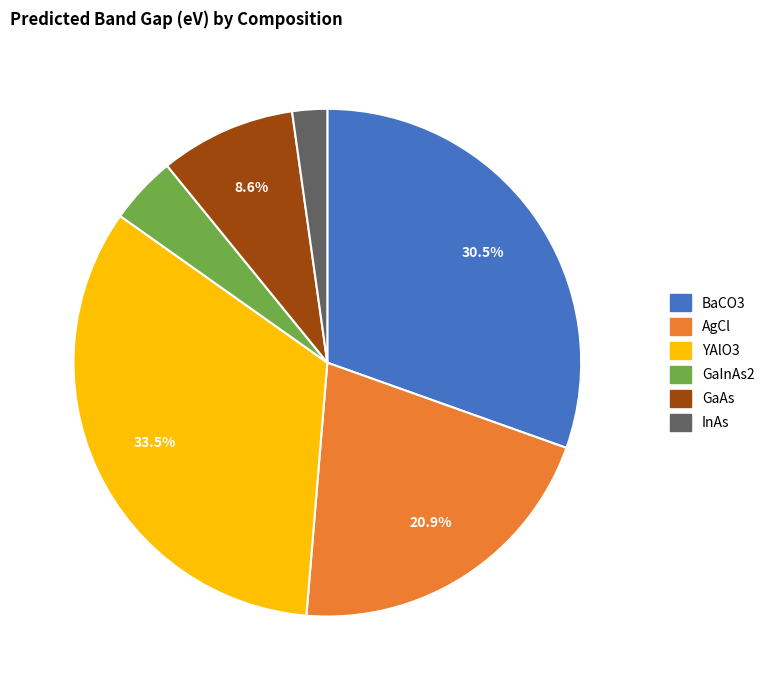

Which category has the biggest portion of the pie?

YAlO3